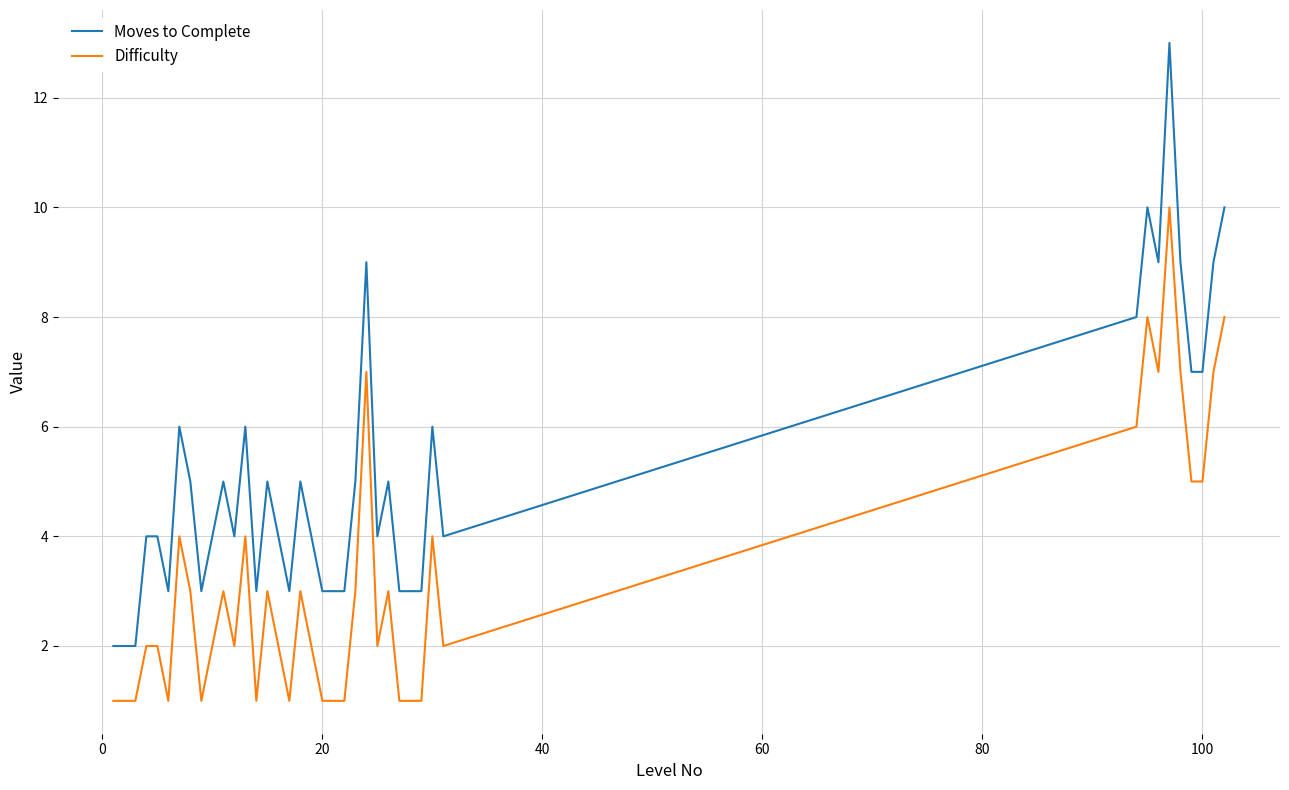

Which series has the widest spread of values?

Moves to Complete